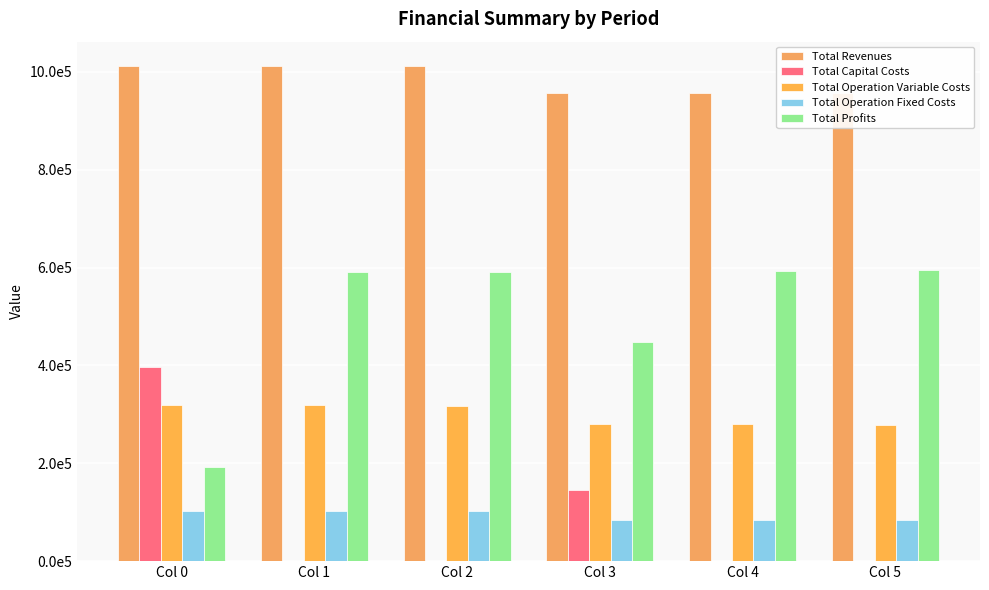

What is the sum of the Total Capital Costs values at Col 1 and Col 3?

144800.0